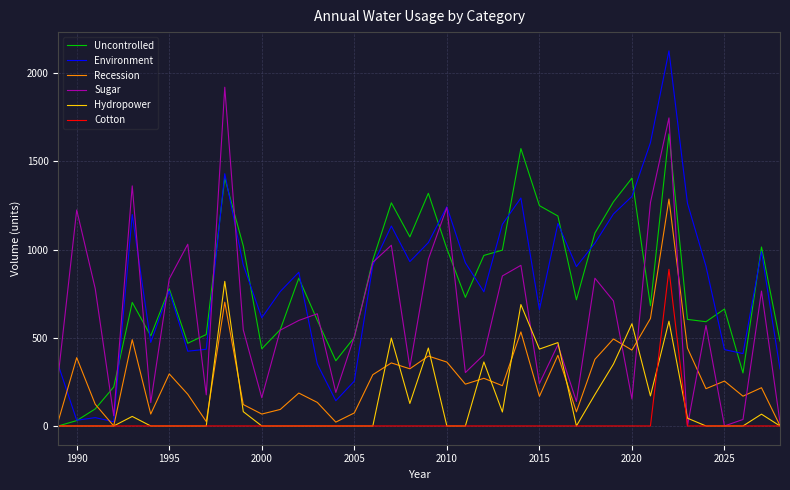

What is the maximum value for Hydropower?

819.9